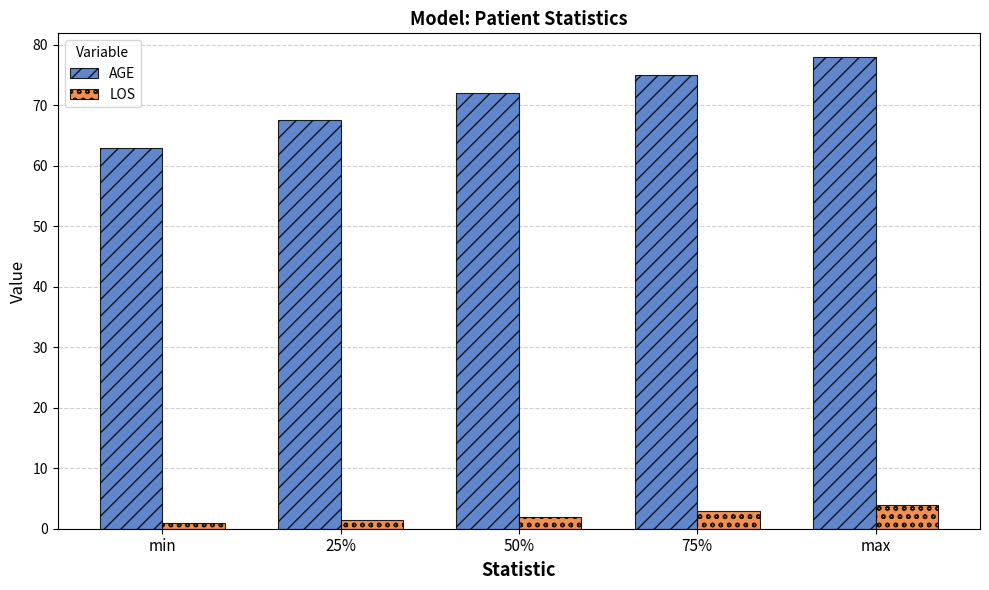

How many series are shown in this chart?

2